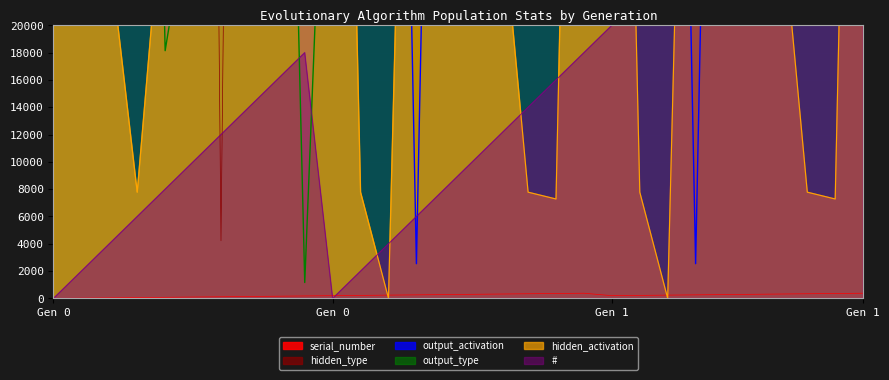

At which category is the sum across all series the highest?

1